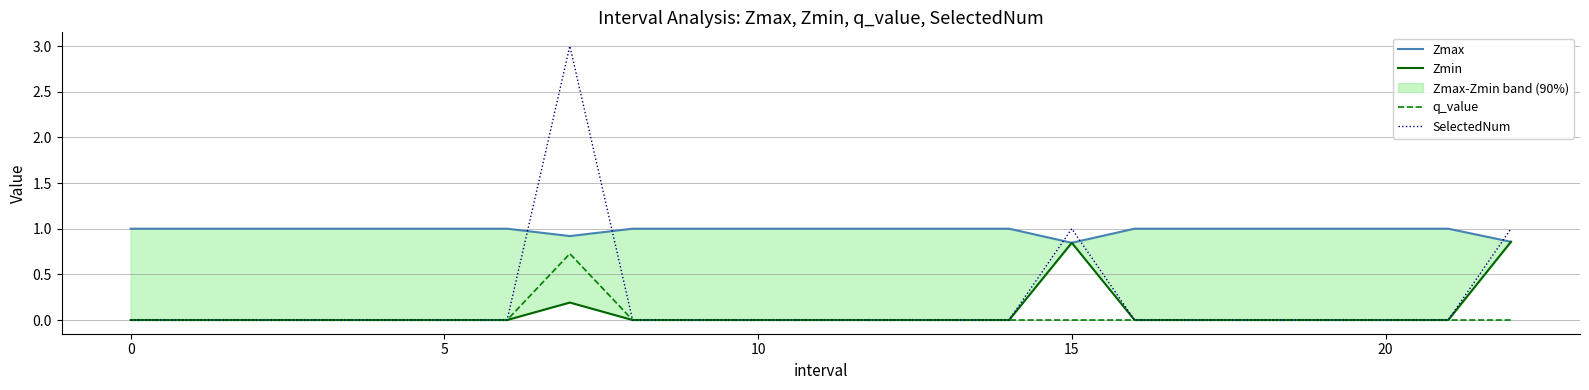

What is the difference between the maximum and minimum values in the SelectedNum series?

3.0